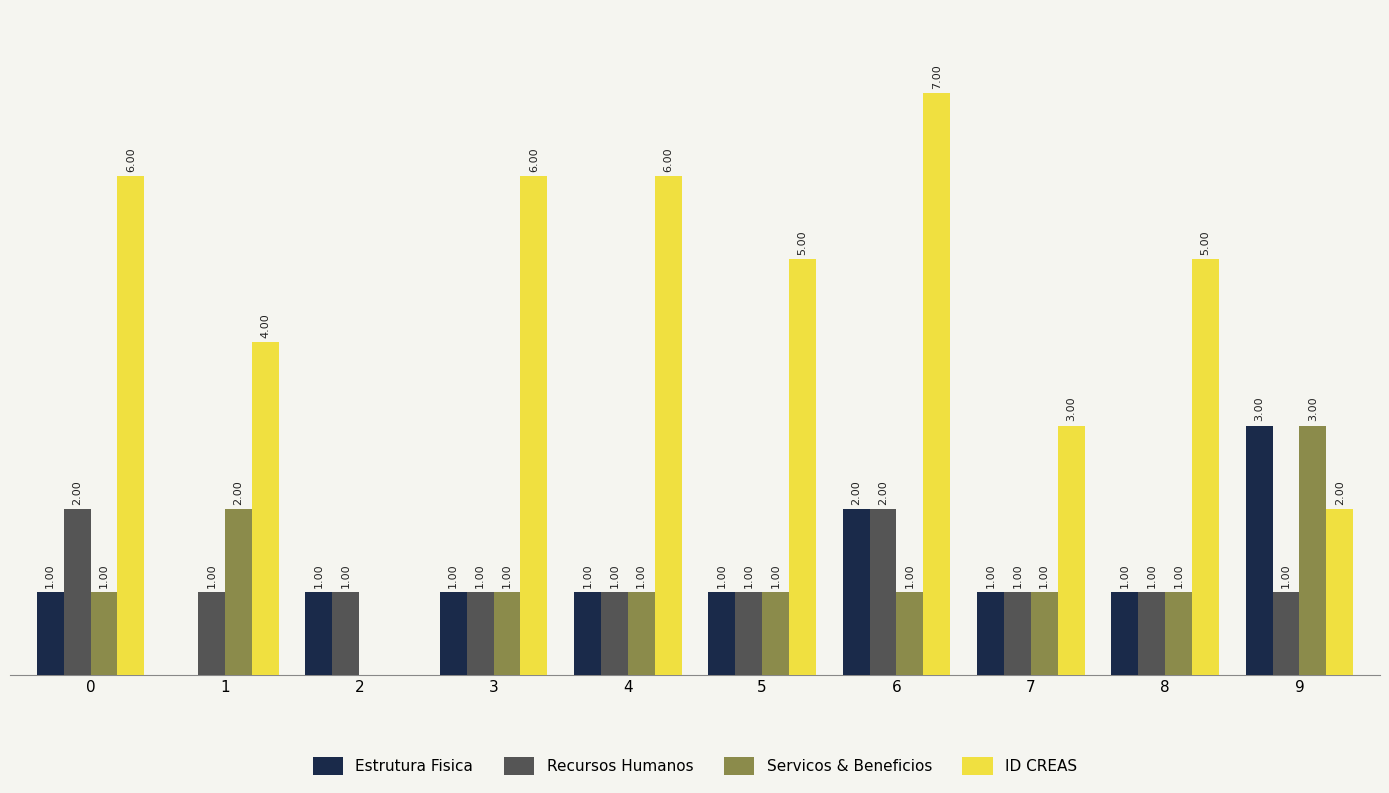

Which series changed the most between 6 and 7?

ID CREAS